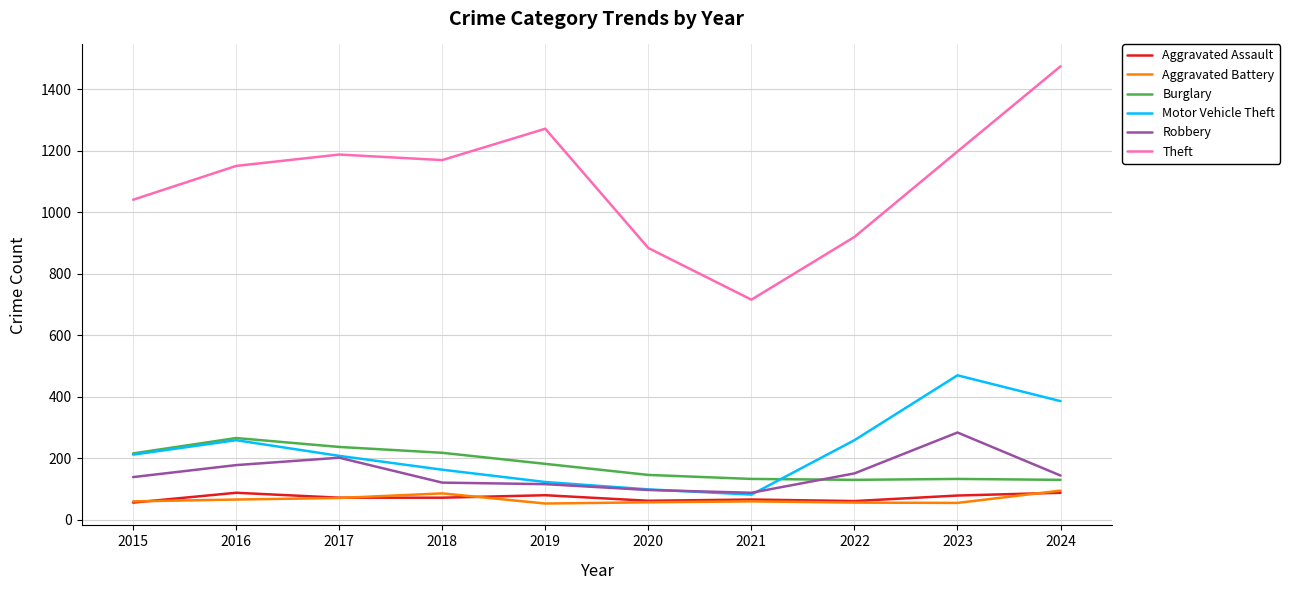

Which series has the largest range (max minus min)?

Theft